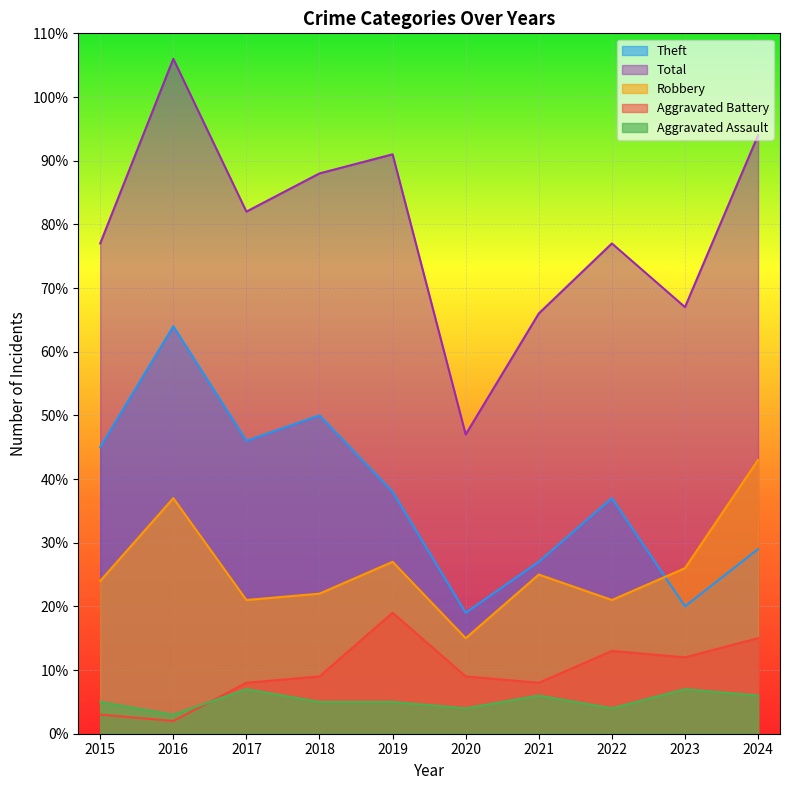

Which series has the largest range (max minus min)?

Total